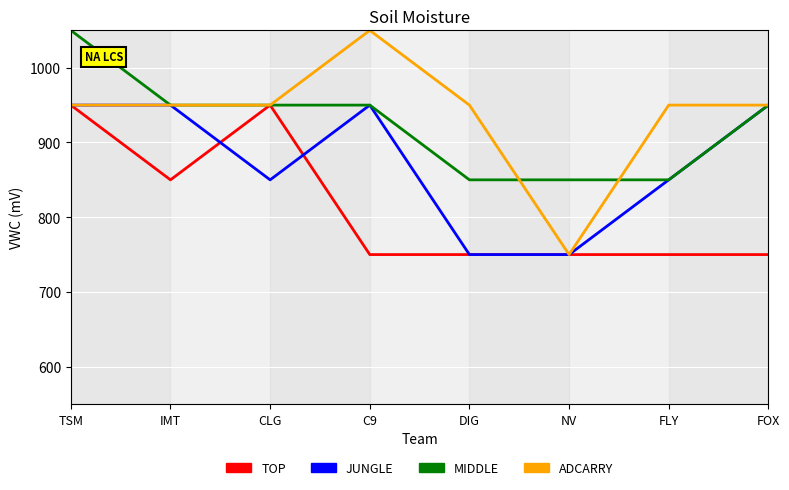

True or false: ADCARRY has more than 0 points higher than both neighbors.

True